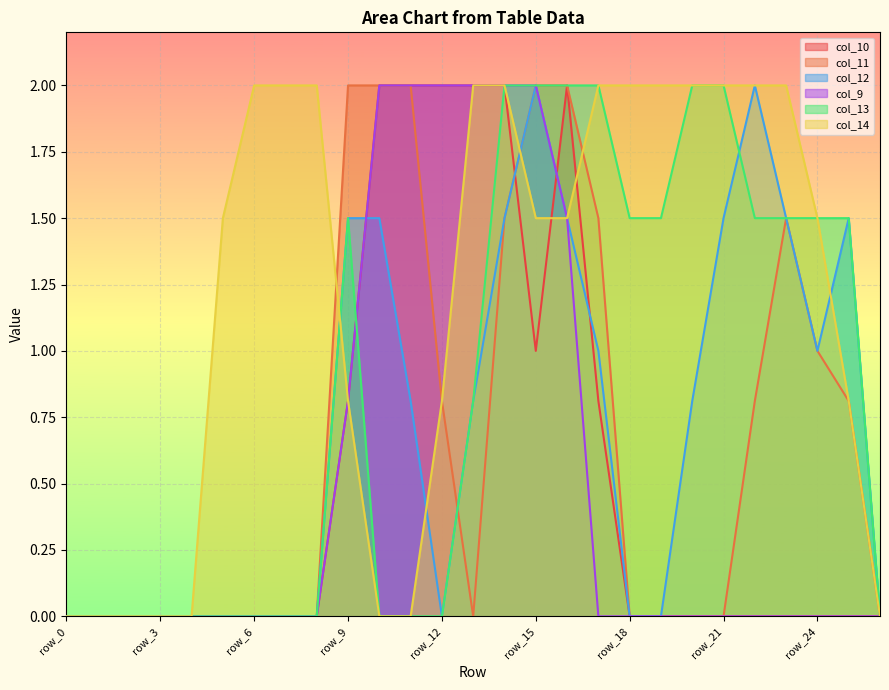

At how many categories does at least one series exceed 1?

21